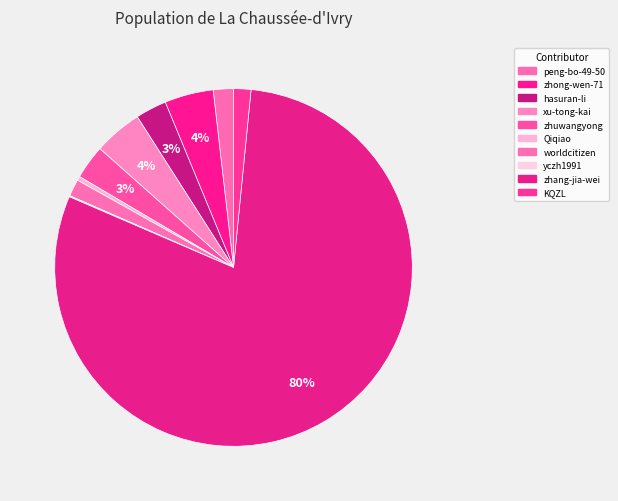

Between zhong-wen-71 and peng-bo-49-50, which is larger?

zhong-wen-71